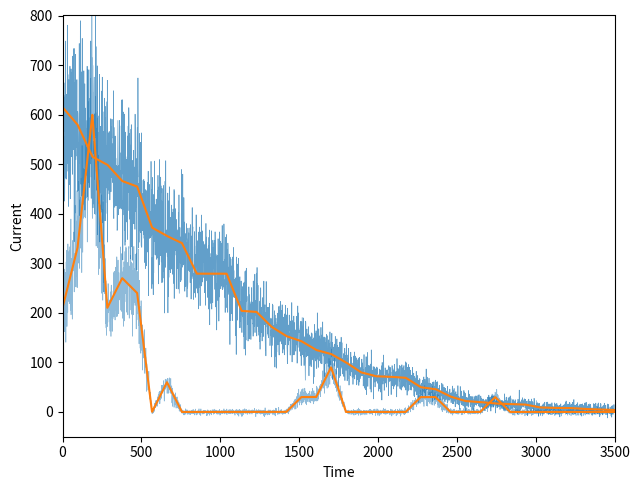

True or false: Entries and Points intersect in this chart.

False